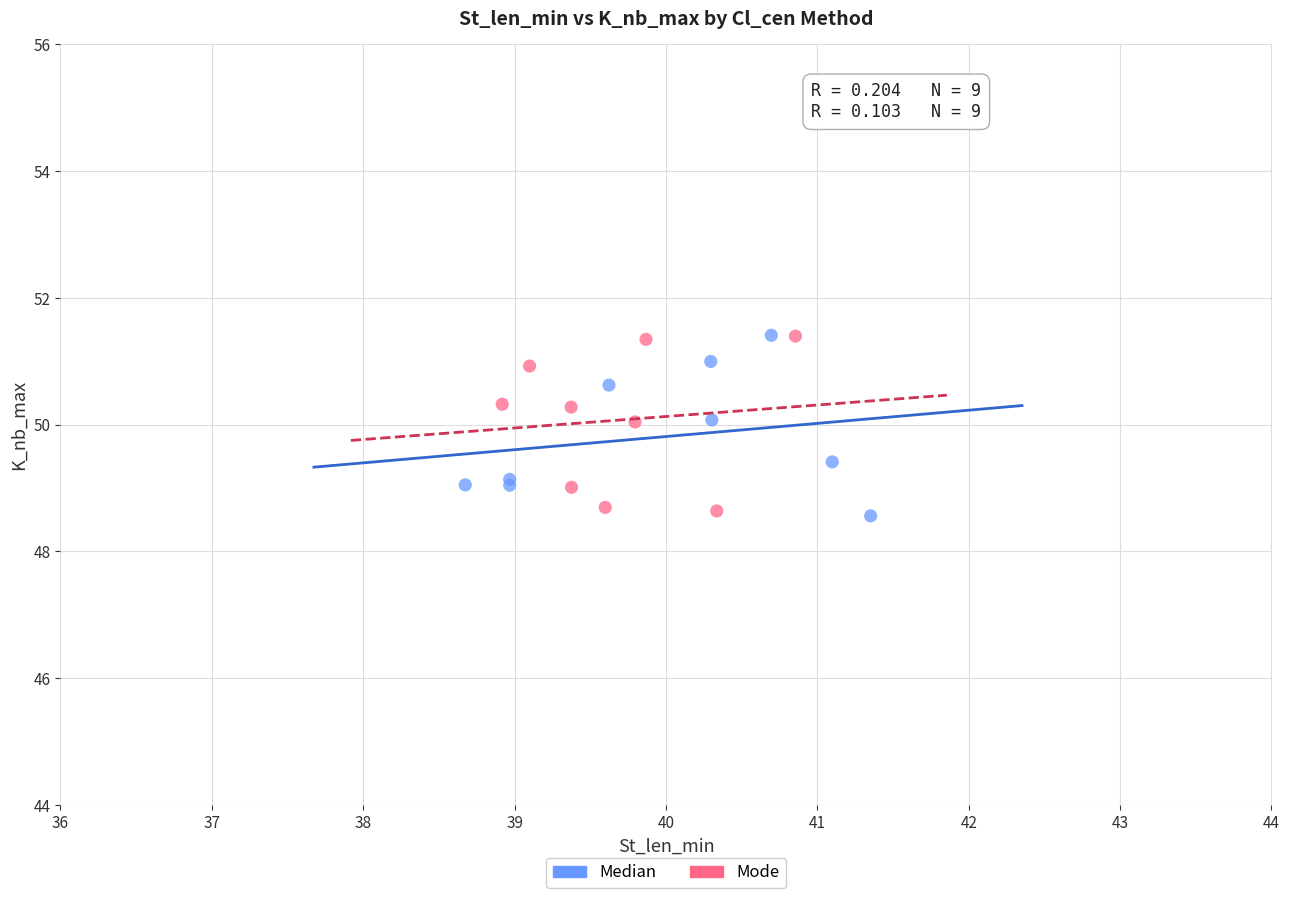

What are all the series names shown in the legend?

Median, Mode